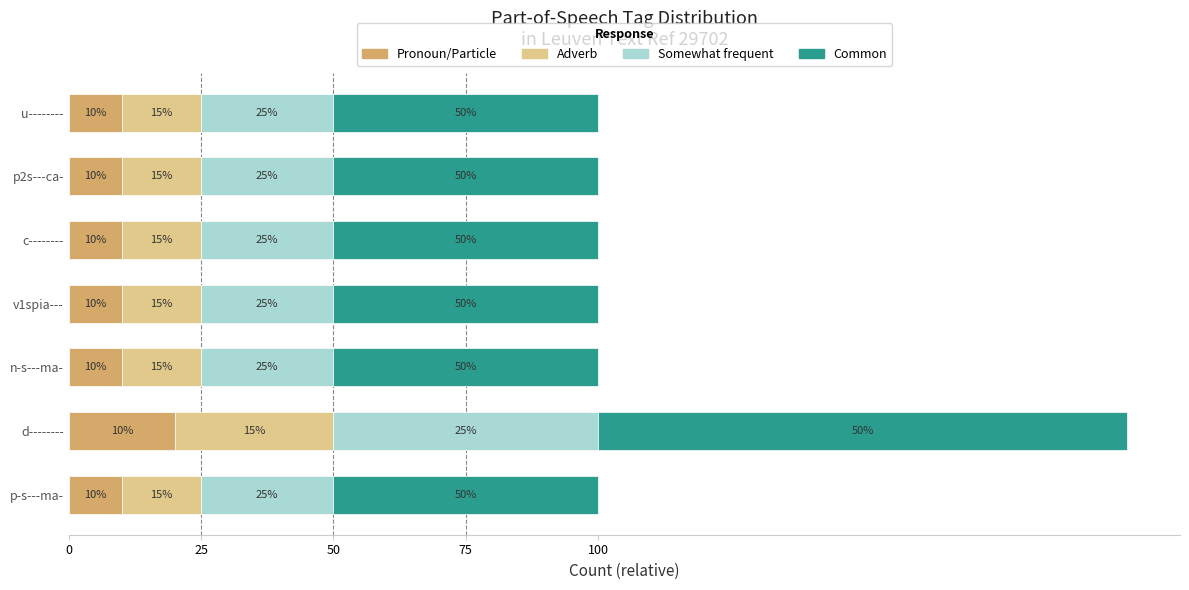

Approximately how many times larger is the value at u-------- compared to c--------?

1.0